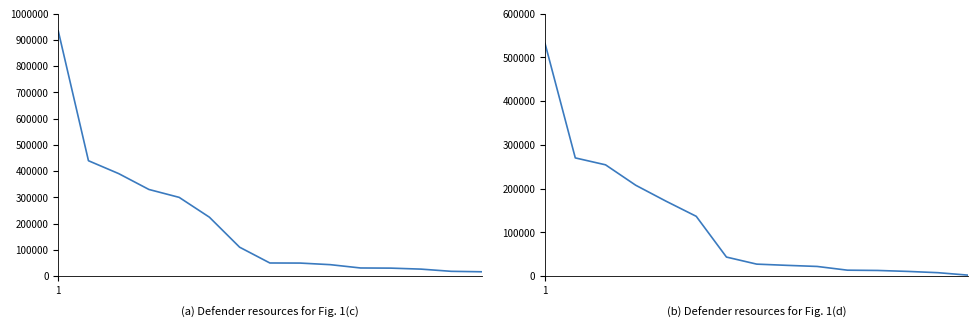

List the series in order of their peak value, highest first.

focal_mf_al, focal_f_all